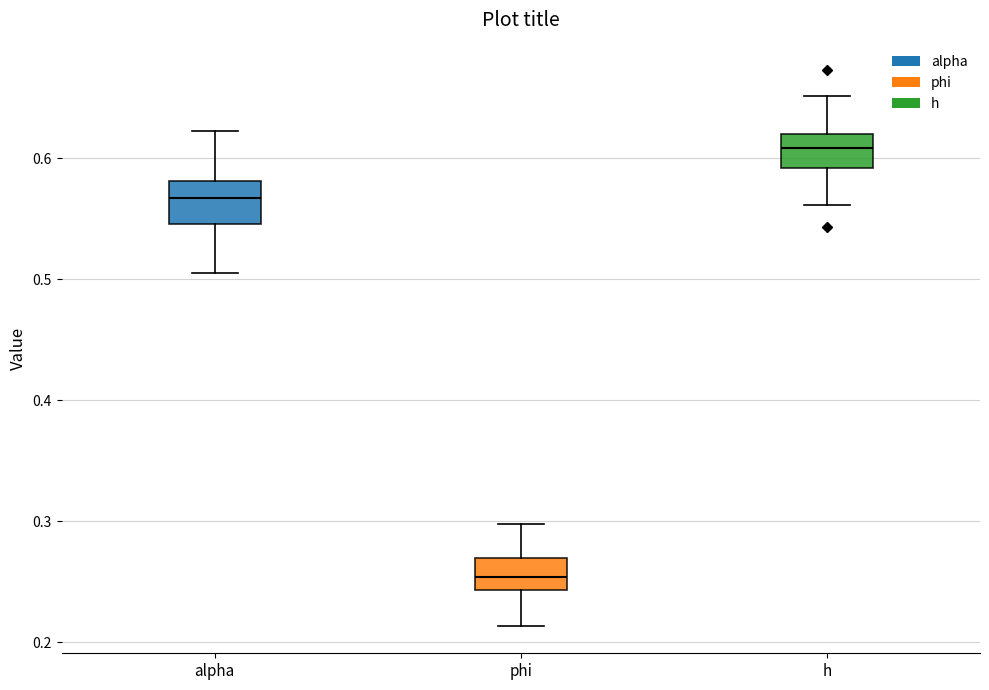

Which box's median line is the lowest?

phi